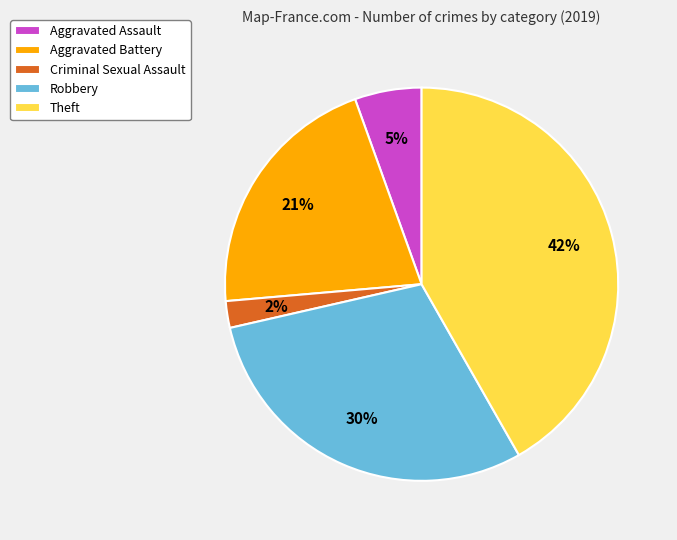

Is it true that Criminal Sexual Assault is 14% of the pie?

False